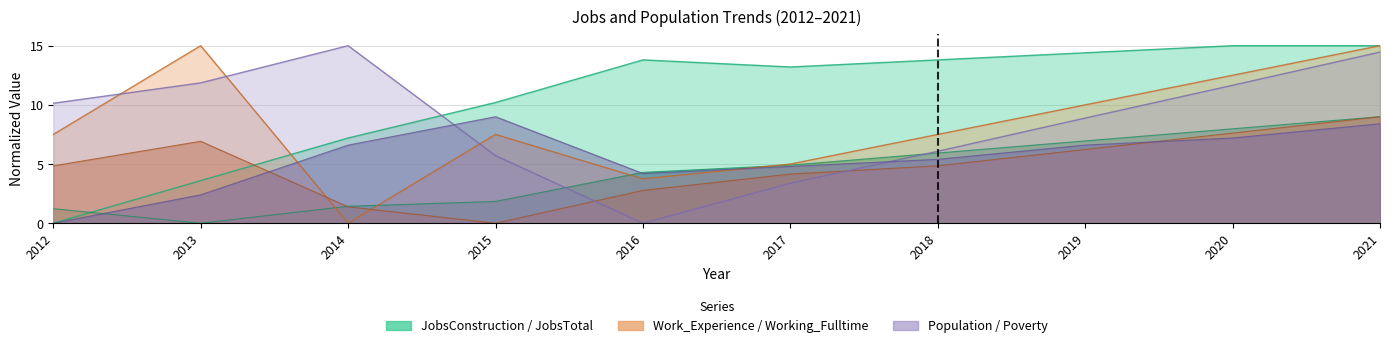

What is the difference between the maximum and second lowest values in the Poverty series?

6.6